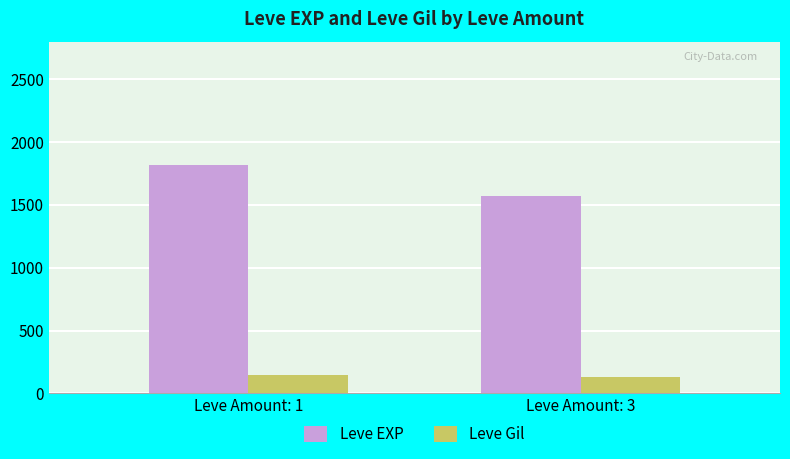

What is the sum of all Leve EXP values?

3387